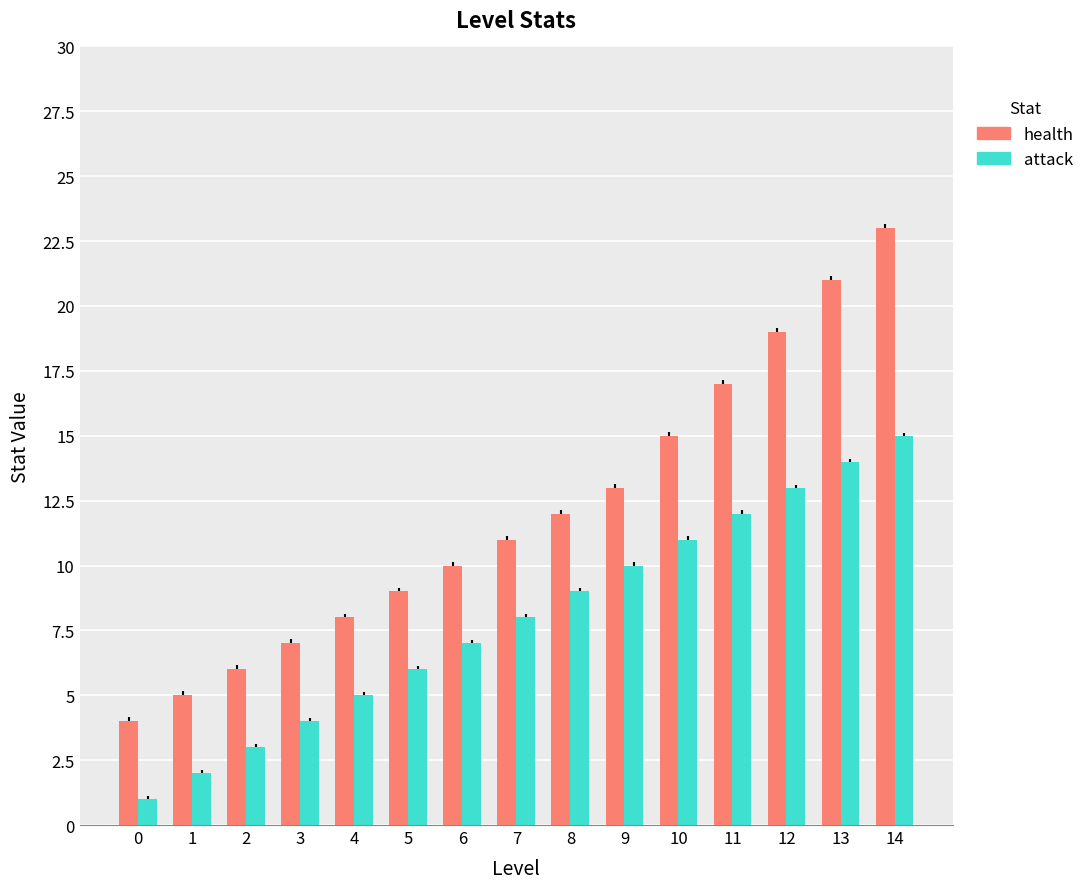

What is the value of the attack bar at the 10th from the left?

10